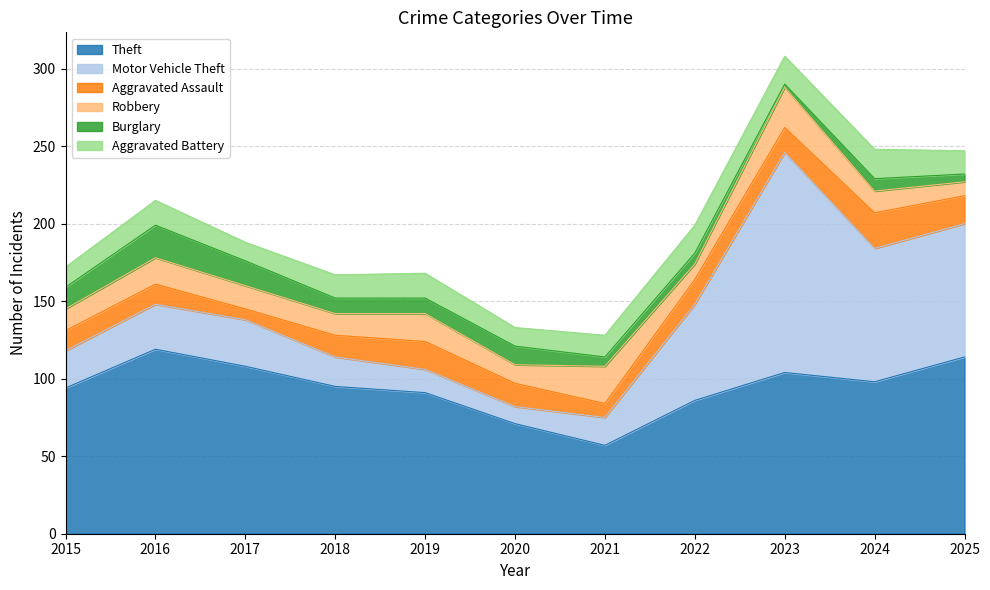

Reading left to right, transcribe all the data shown in this chart.

Theft: 2015=94	2016=119	2017=108	2018=95	2019=91	2020=71	2021=57	2022=86	2023=104	2024=98	2025=114
Motor Vehicle Theft: 2015=24	2016=29	2017=30	2018=19	2019=15	2020=11	2021=18	2022=62	2023=142	2024=86	2025=86
Aggravated Assault: 2015=13	2016=13	2017=7	2018=14	2019=18	2020=15	2021=9	2022=16	2023=16	2024=23	2025=18
Robbery: 2015=14	2016=17	2017=15	2018=14	2019=18	2020=12	2021=24	2022=10	2023=26	2024=14	2025=9
Burglary: 2015=14	2016=21	2017=16	2018=10	2019=10	2020=12	2021=6	2022=7	2023=2	2024=8	2025=5
Aggravated Battery: 2015=13	2016=16	2017=12	2018=15	2019=16	2020=12	2021=14	2022=18	2023=18	2024=19	2025=15